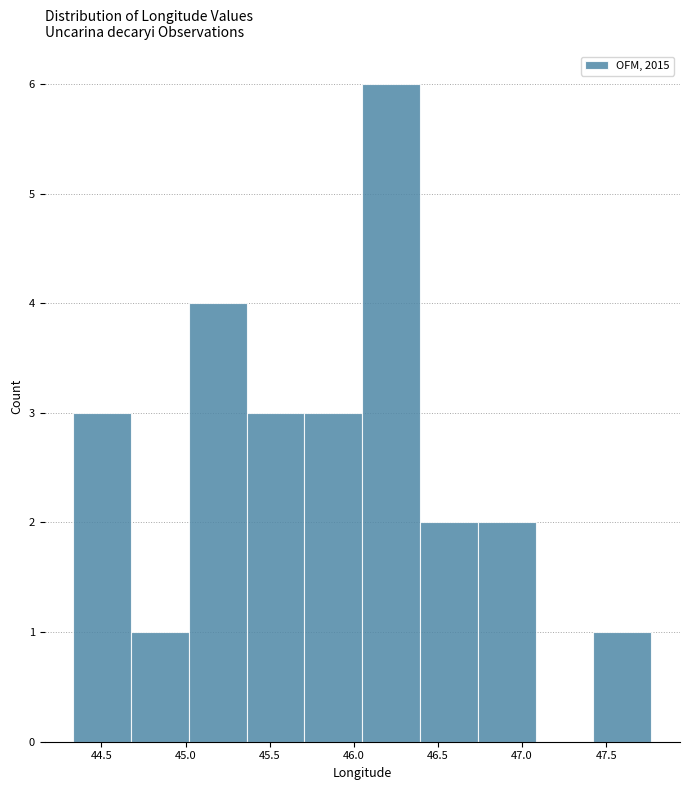

What is the height of the bar covering 46.40 to 46.75 on the x-axis? Neither the bar edges nor the heights are printed on the chart, so give them approximately, as read against the axes.

2